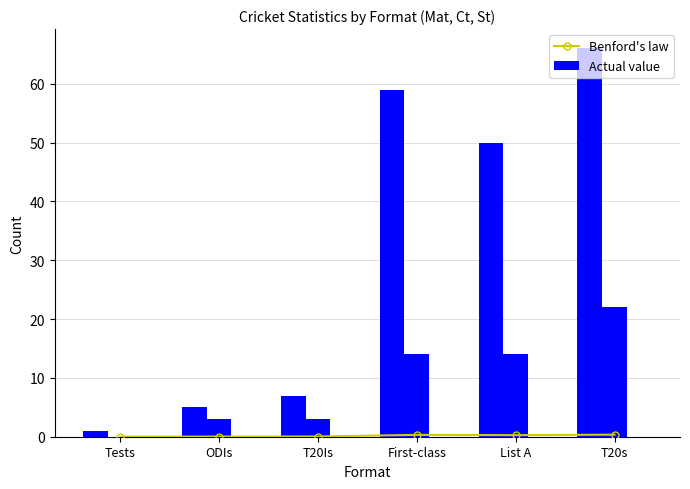

How many values in the Mat series exceed 50?

2